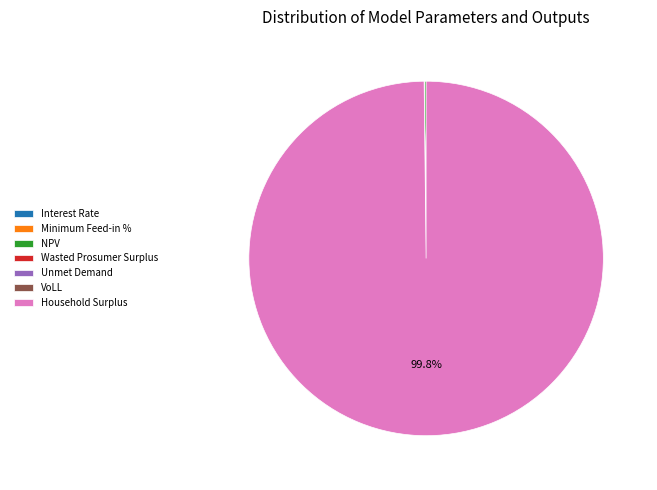

To the nearest percent, what is the average slice percentage?

14%